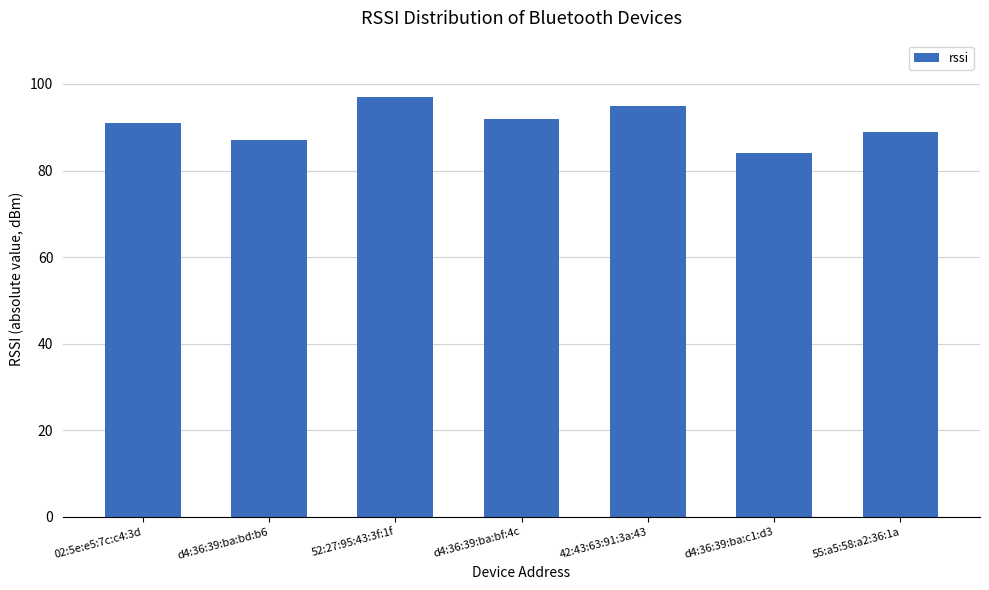

What is the label of the 4th bar from the left?

d4:36:39:ba:bf:4c